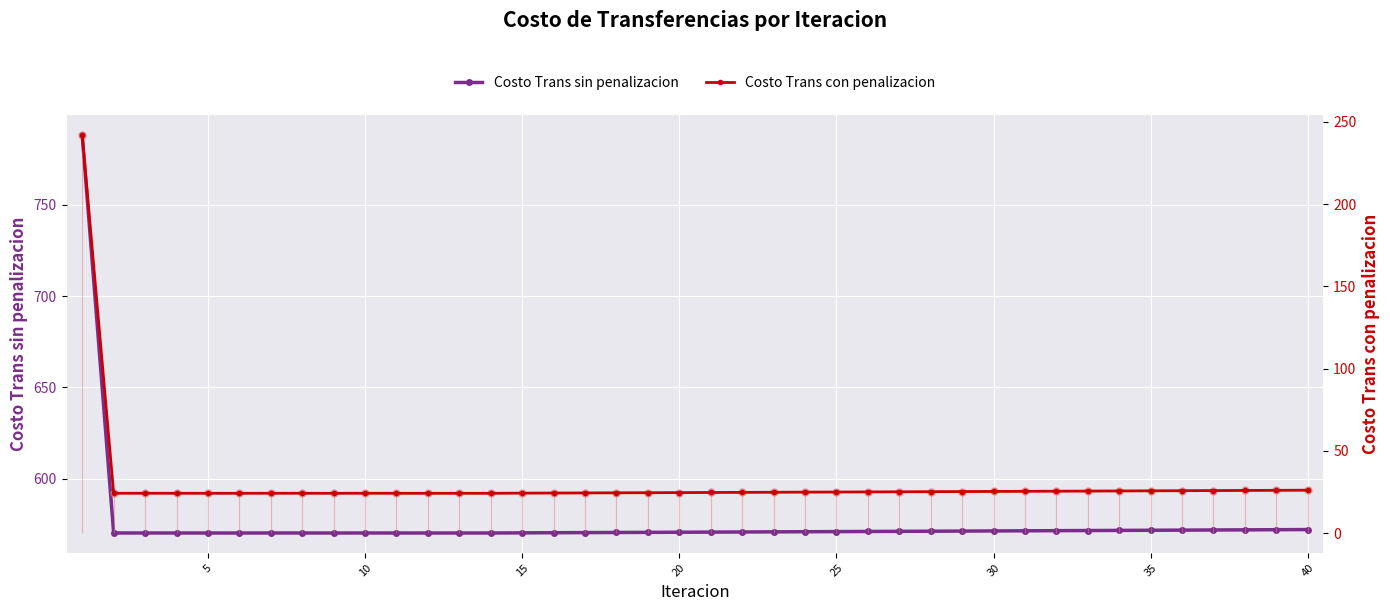

Is the value of Costo Trans con penalizacion at 24 greater than the value of Costo Trans sin penalizacion at 26?

No